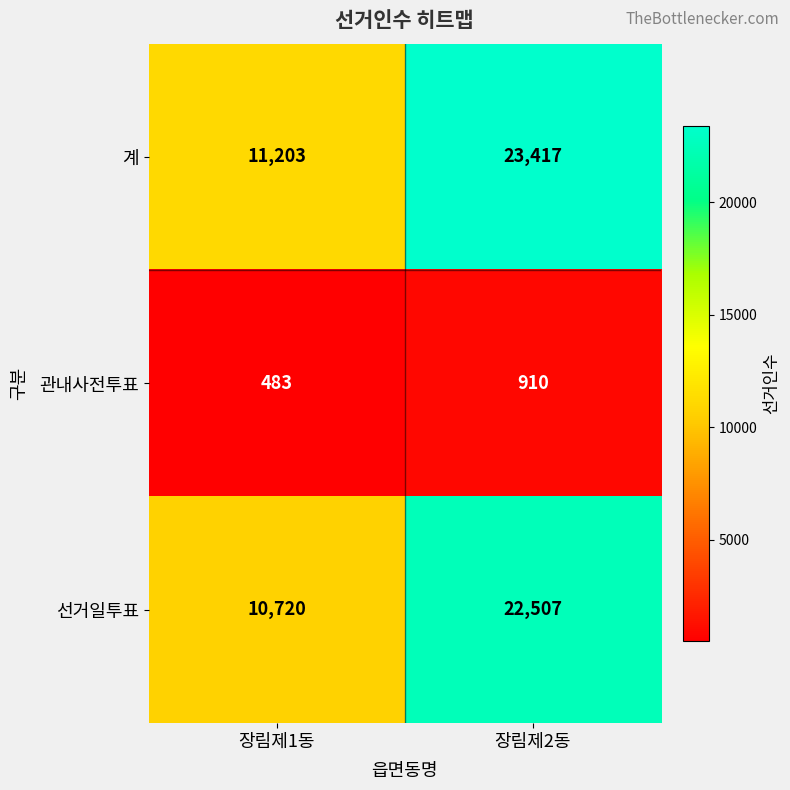

What is the total value across all series at 장림제1동?

22406